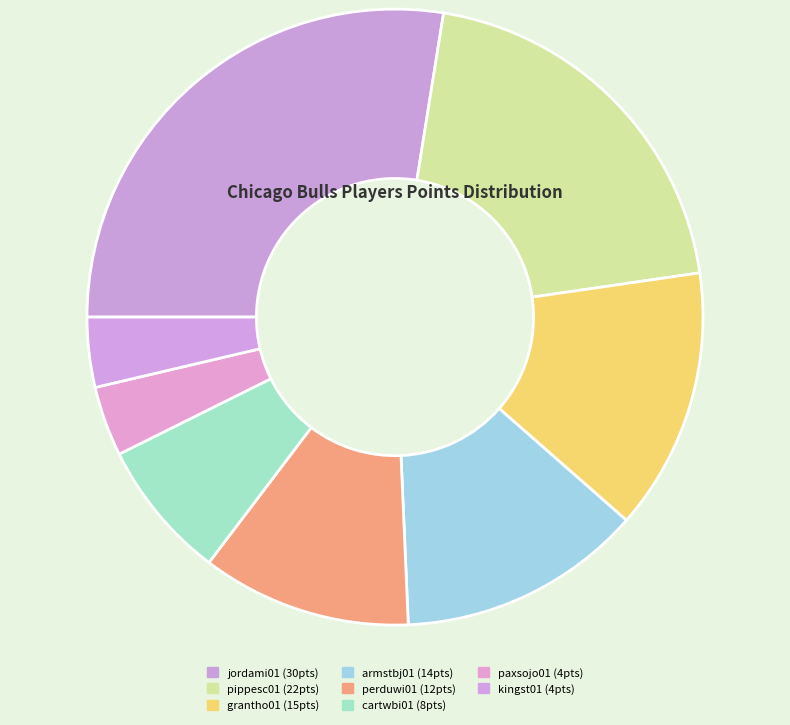

Count the number of slices in the pie.

8